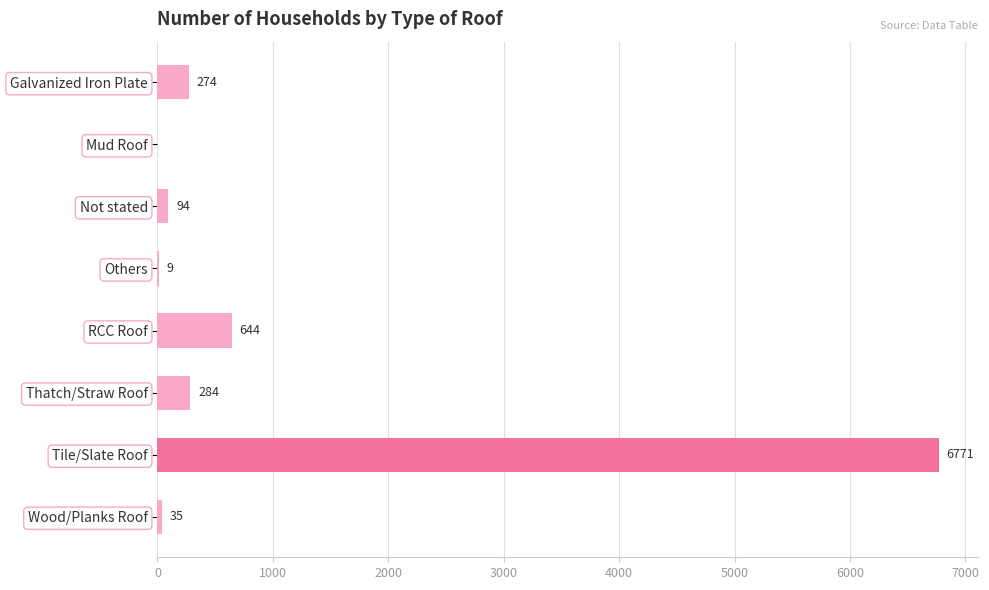

Which label corresponds to the largest value in the chart?

Tile/Slate Roof